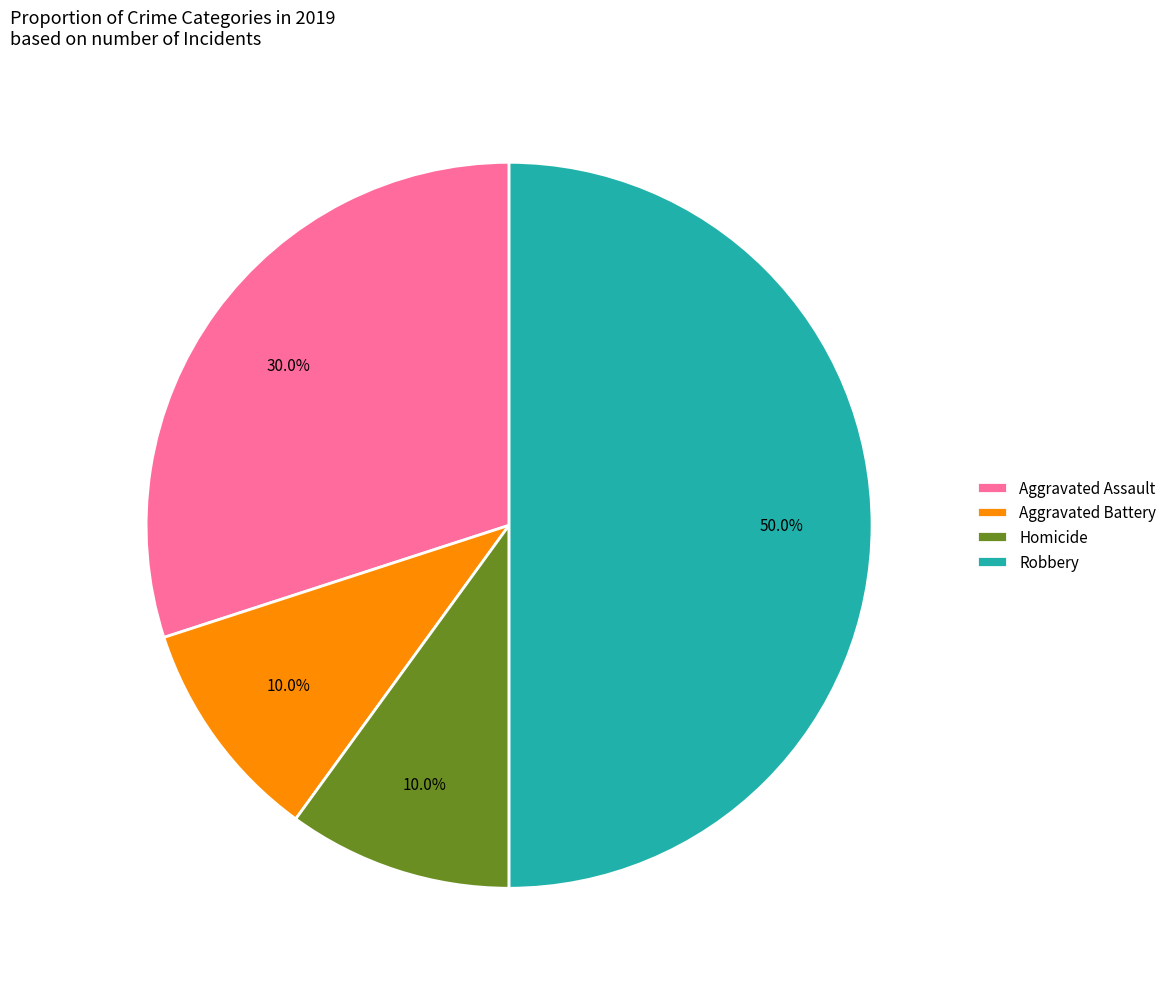

To the nearest percent, what is the difference between the largest and smallest slice percentages?

40%